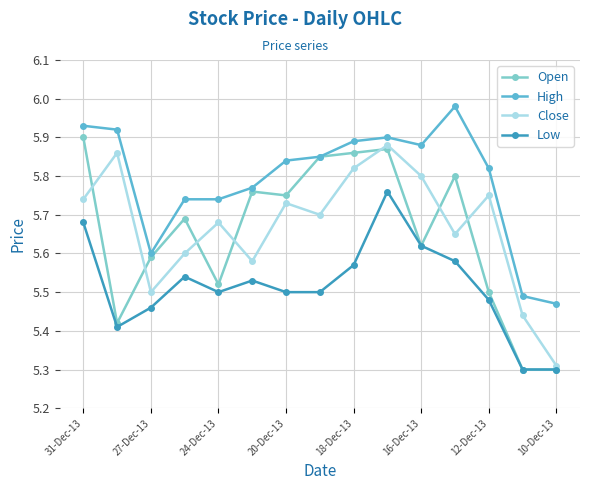

Which series has the widest spread of values?

Open